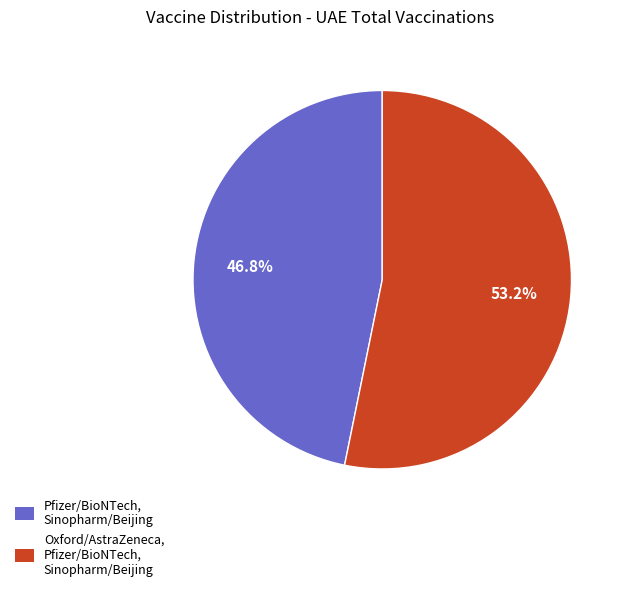

What percentage is NOT represented by Oxford/AstraZeneca, Pfizer/BioNTech, Sinopharm/Beijing?

46.8%